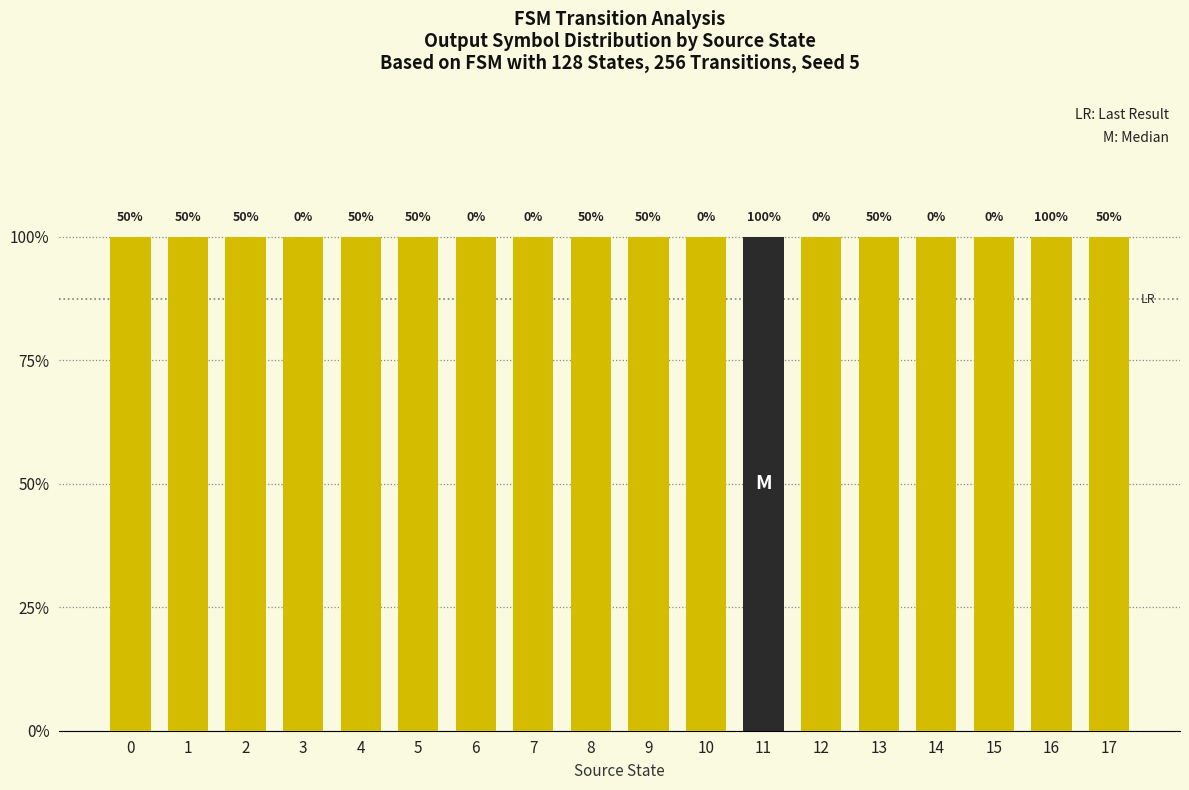

Are the bars horizontal?

No